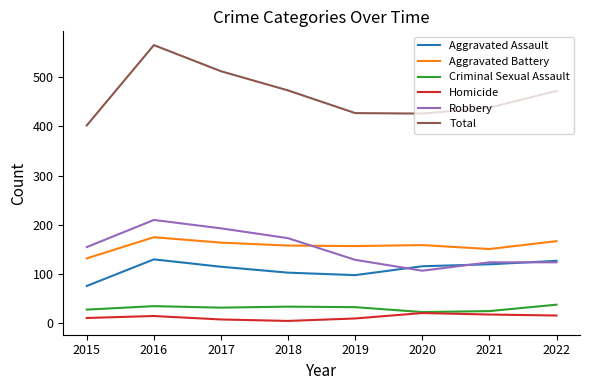

What is the average value of the Aggravated Battery series?

158